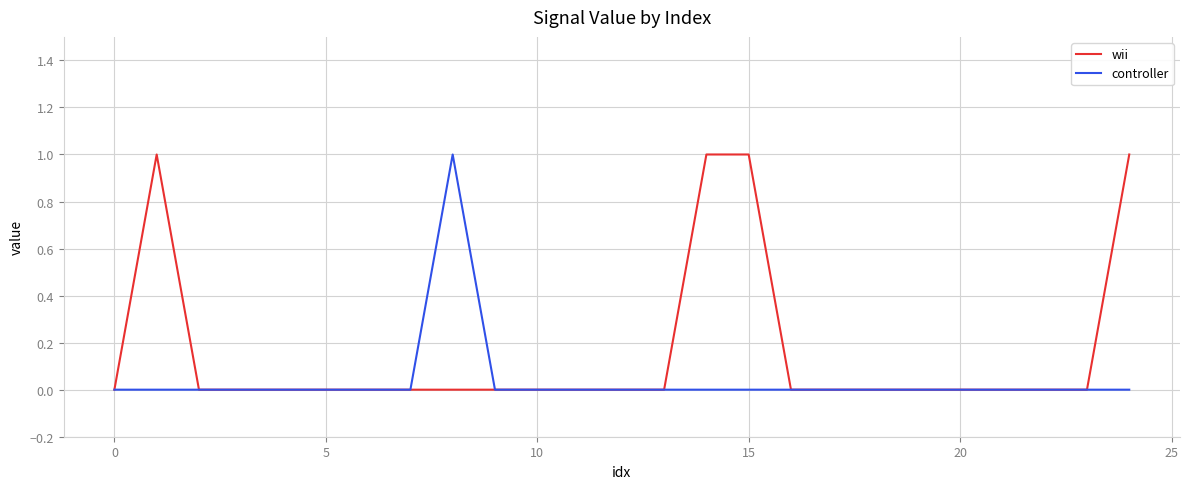

Rank the series by their average value, from highest to lowest.

wii, controller